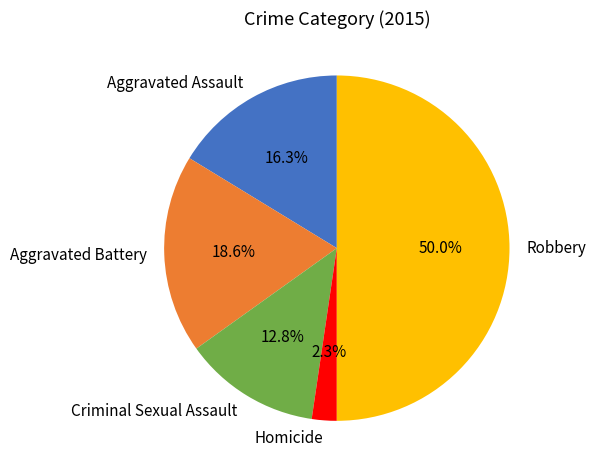

What percentage do Criminal Sexual Assault and Robbery together represent?

62.8%